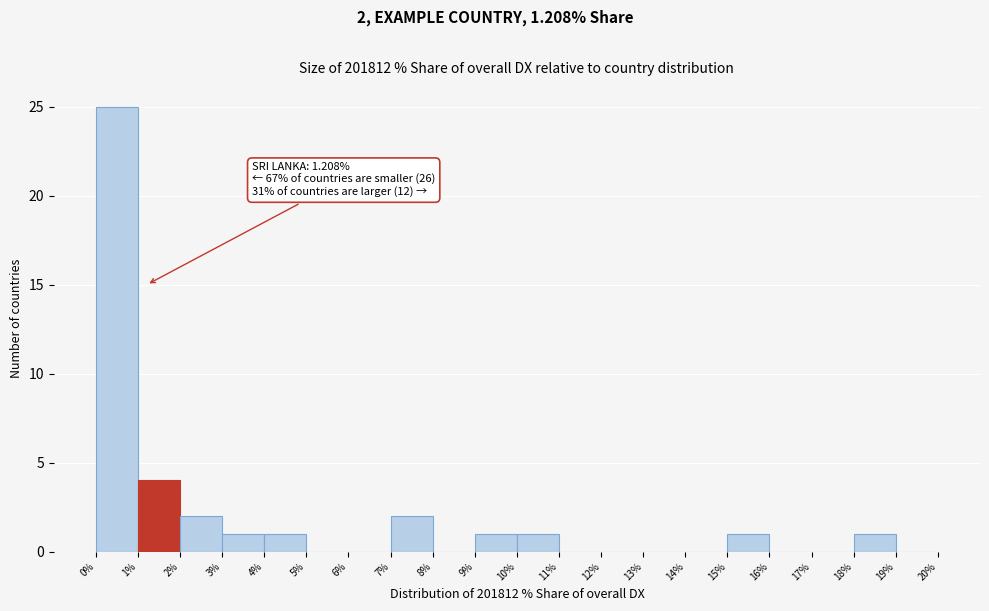

Over which range of the x-axis is the bar tallest?

0% to 1%